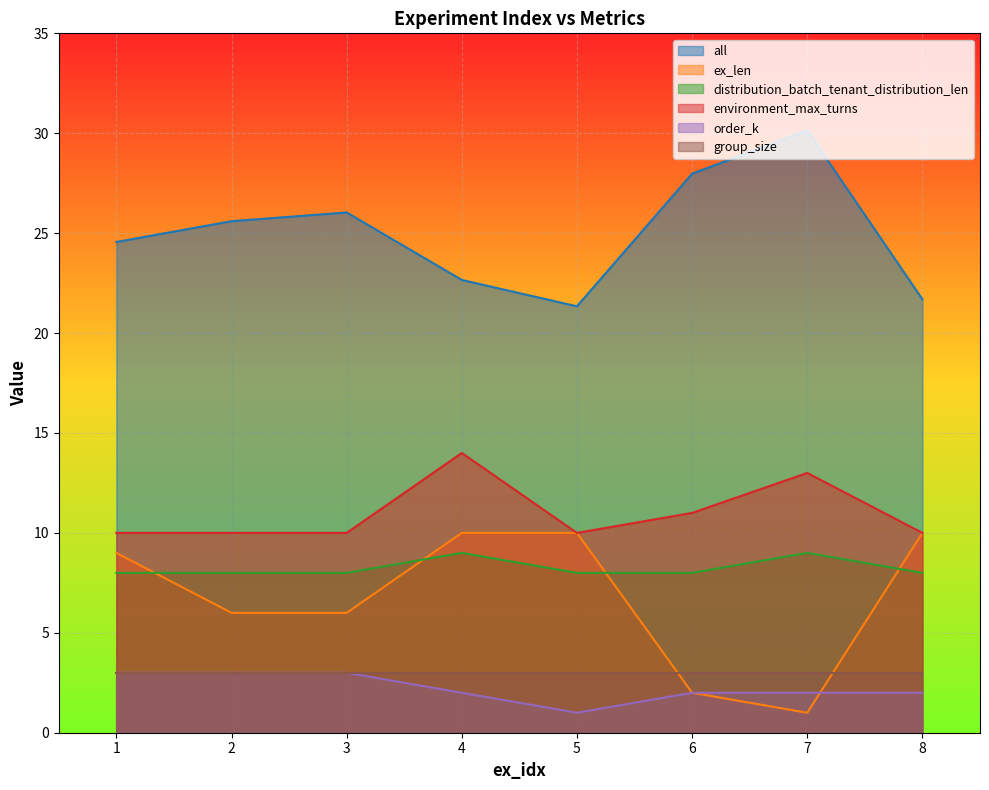

The value of all at 7 is 40.2. True or false?

False